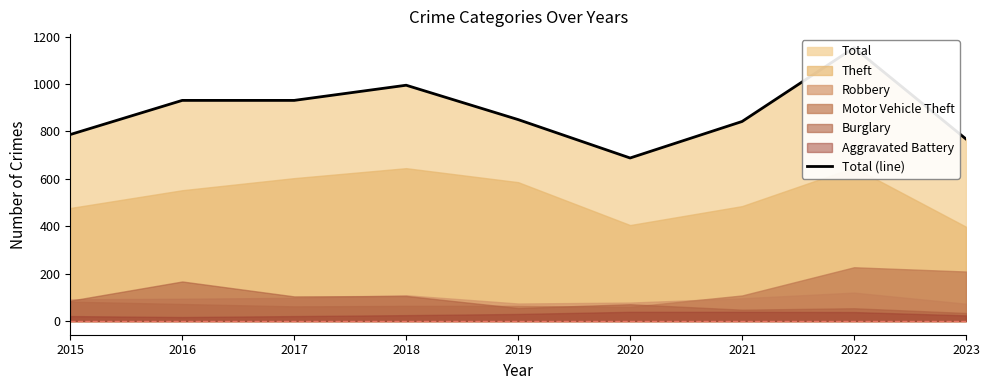

What is the difference between the values at 2023 and 2017?

163